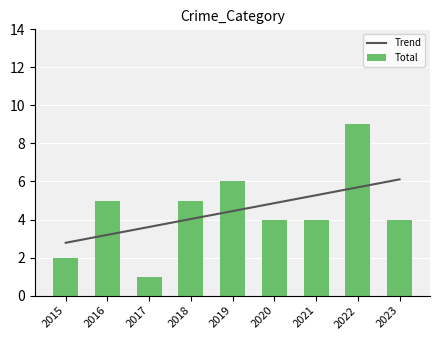

What is the smallest value displayed?

1.0